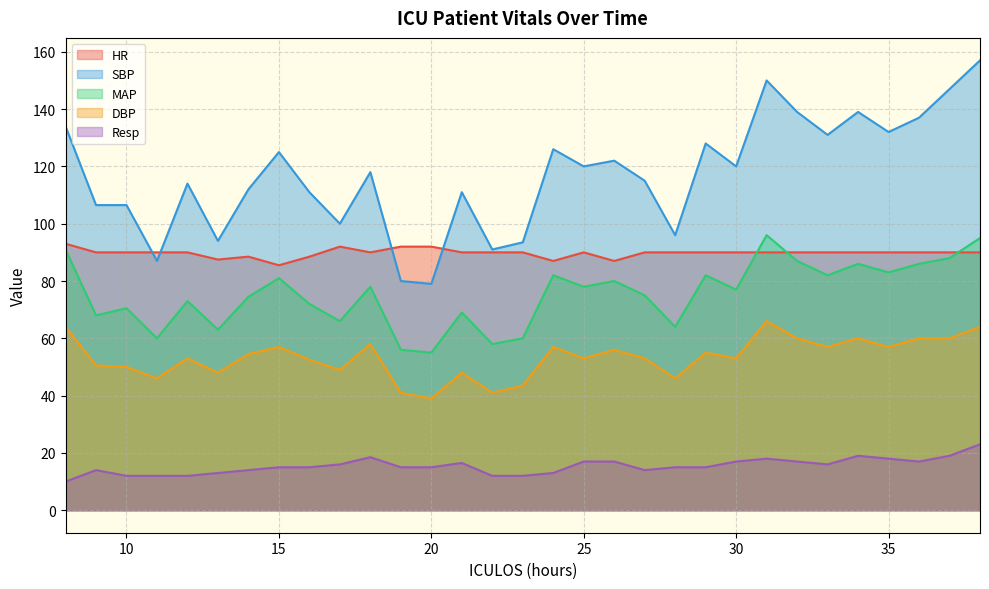

Does the chart display data point markers on the line(s)?

No